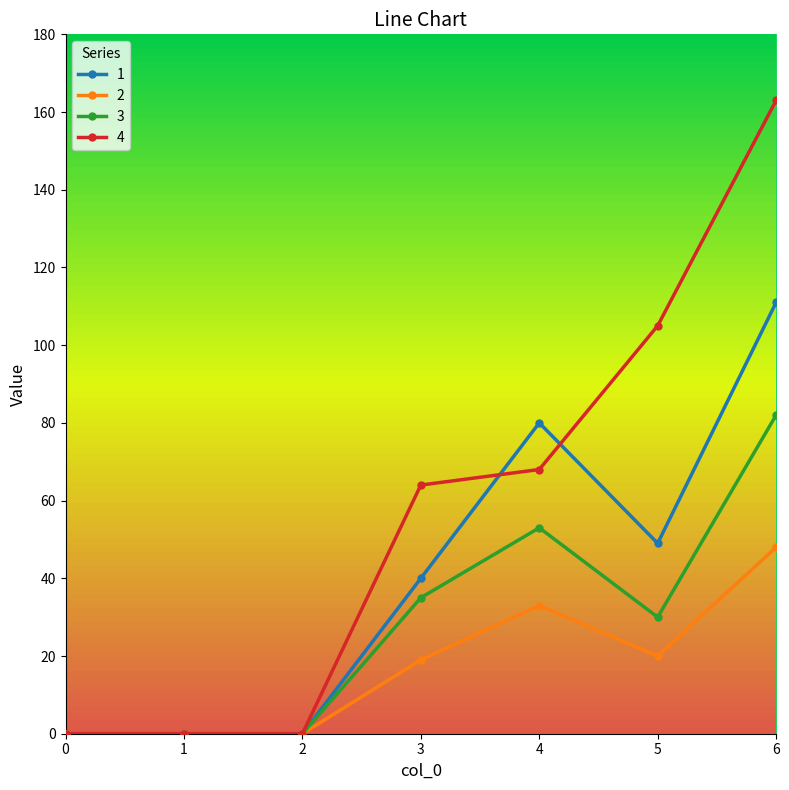

The value of 3 at 5 is 30. True or false?

True